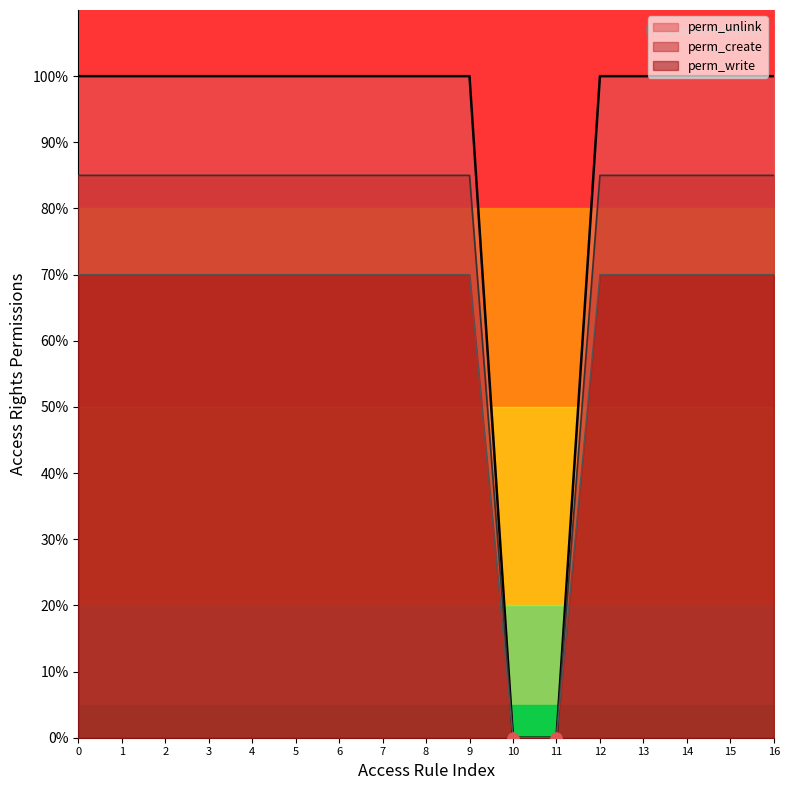

Which series contains the highest Y value?

perm_unlink